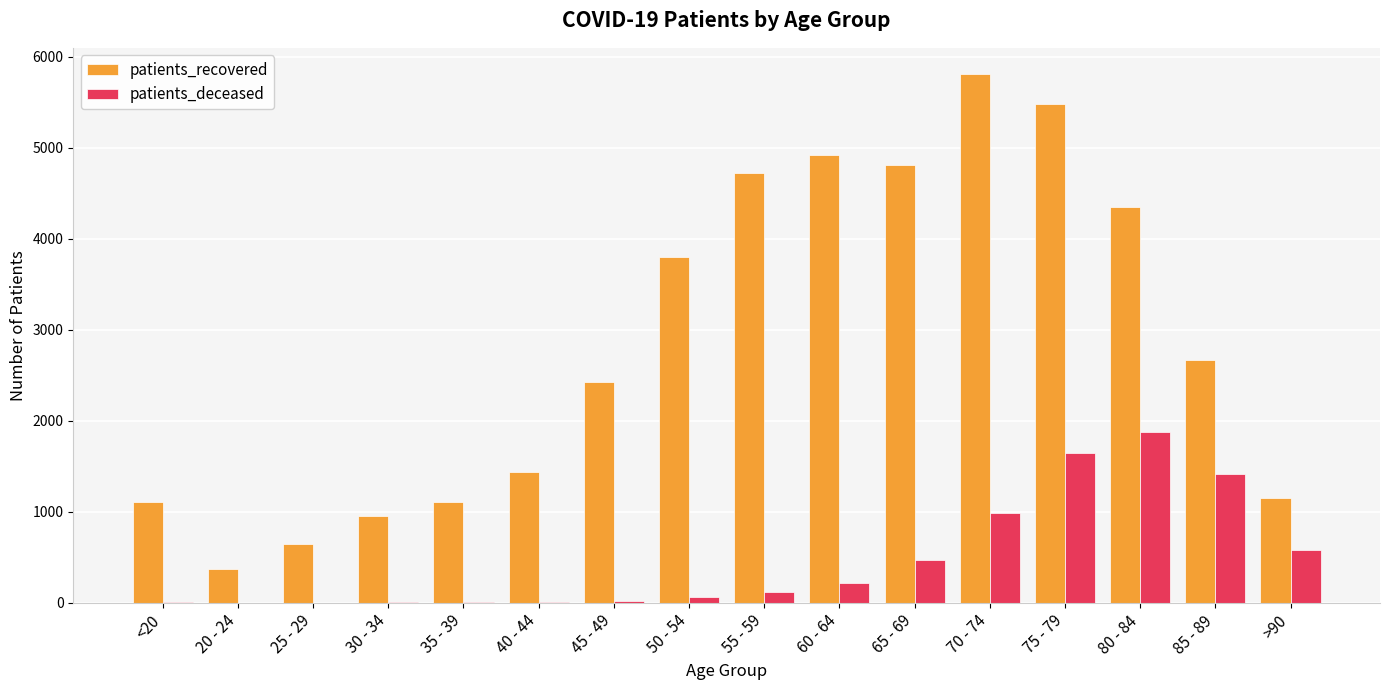

How many data points does each series have?

16